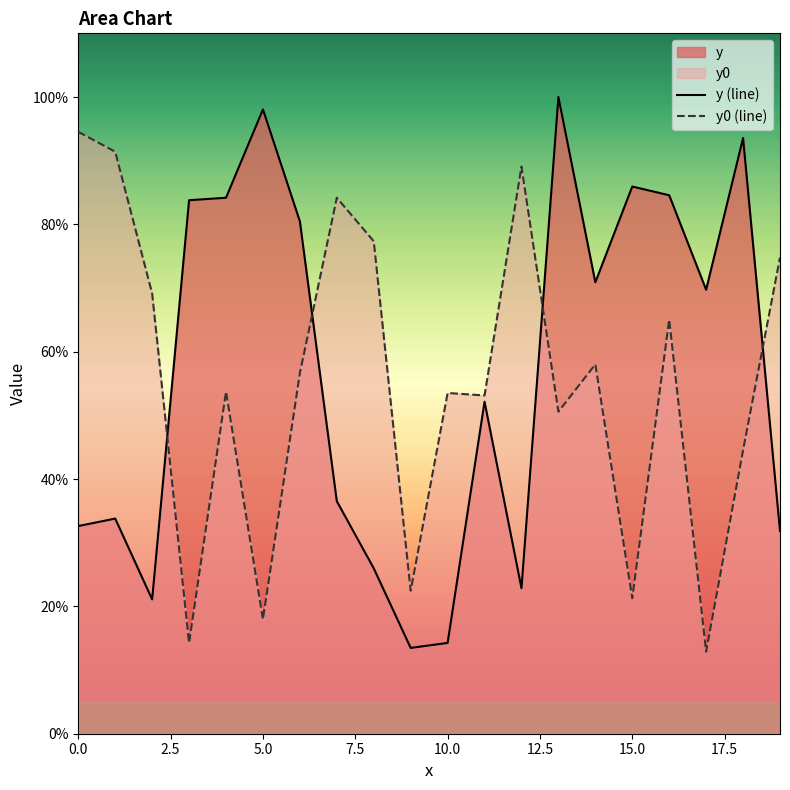

How many lines are shown in the chart?

2